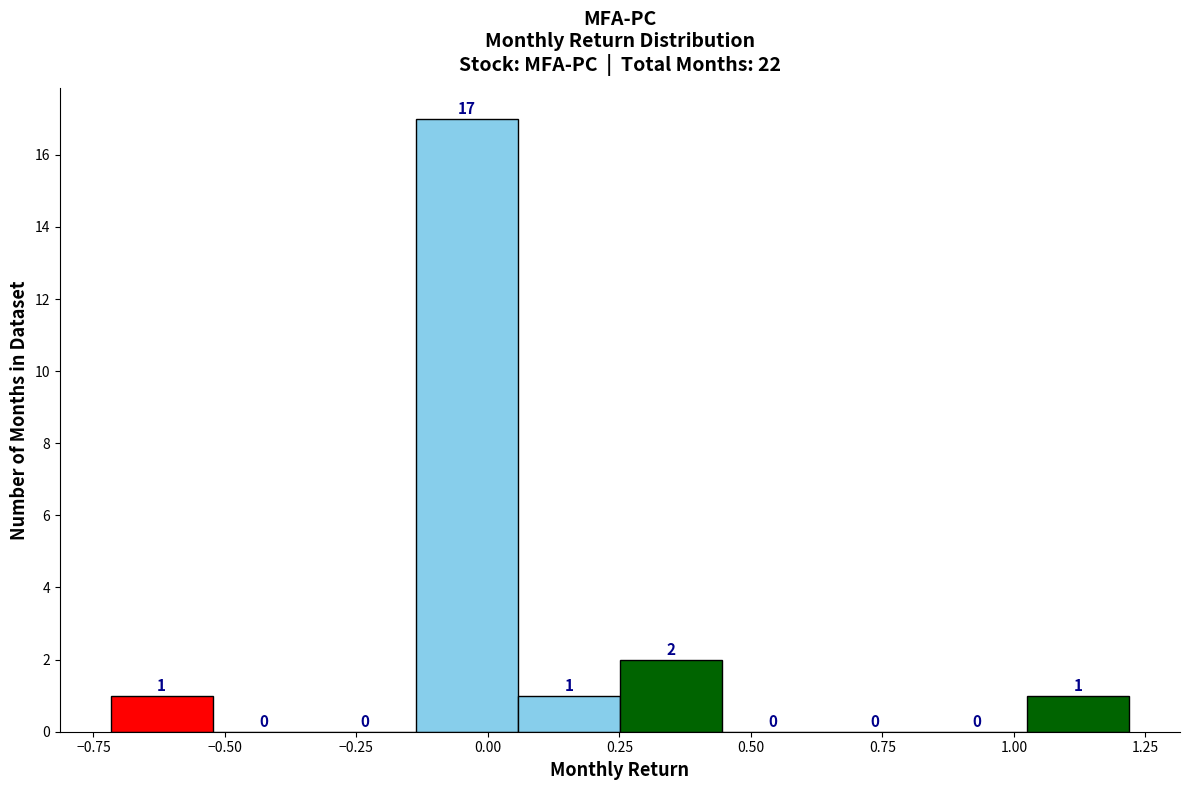

Read against the x-axis, roughly where is the centre of the tallest bar?

-0.05